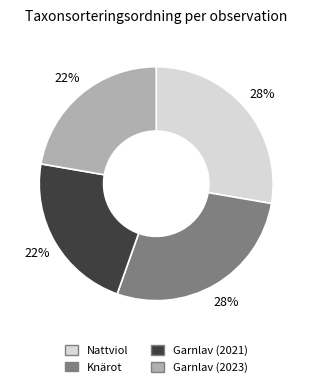

The Garnlav (2021) slice represents 22% of the pie. True or false?

True